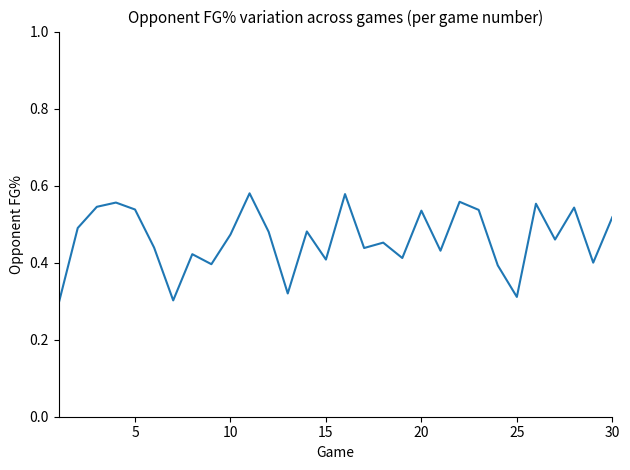

Count the values in the range 0 to 1.

30